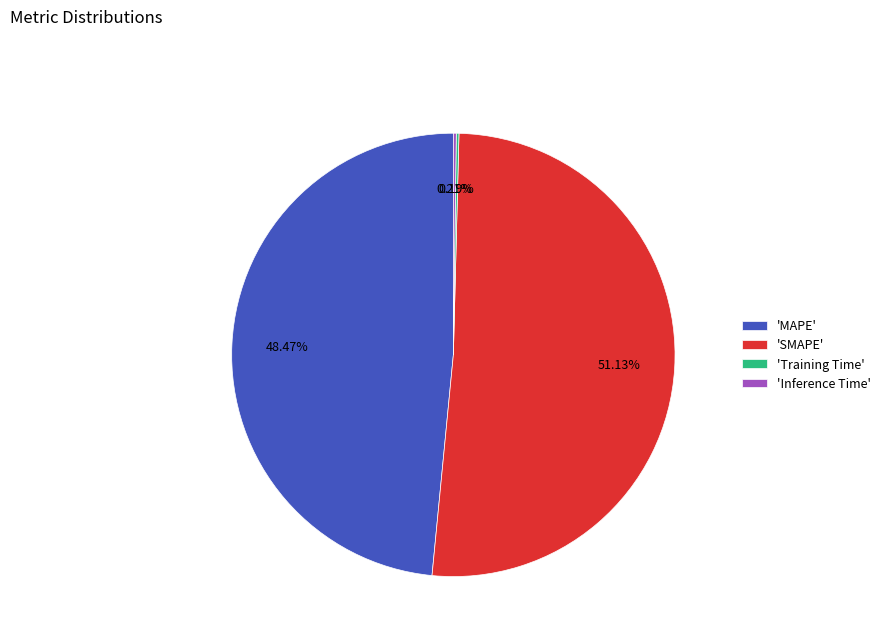

Which slice represents more than half of the pie?

'SMAPE'